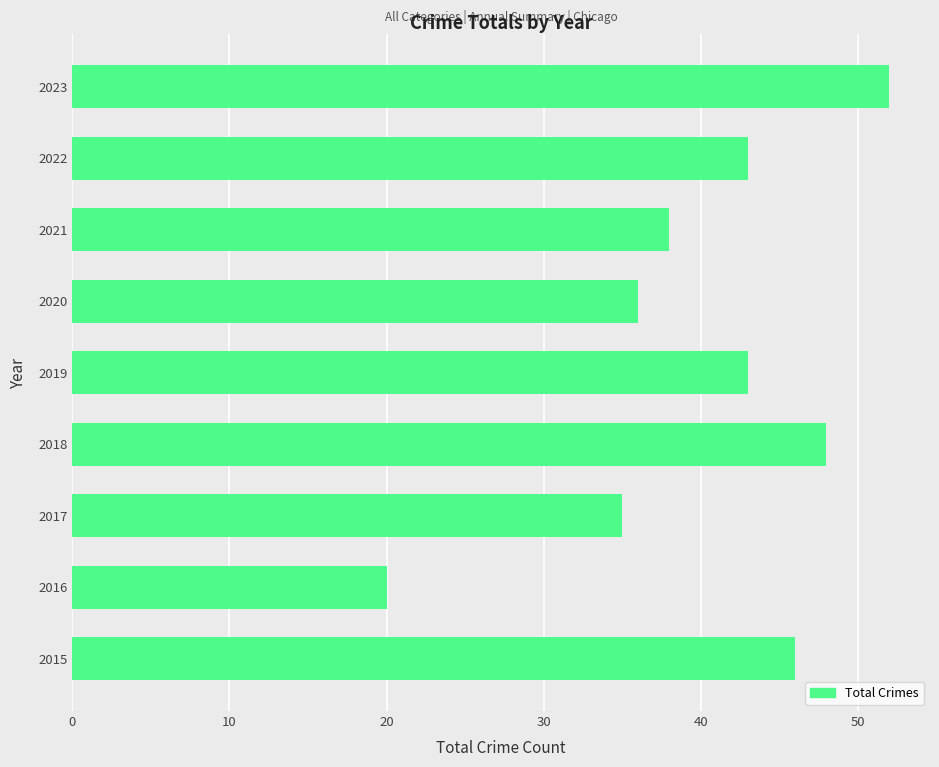

Is it true that the value at 2018 is 15?

False